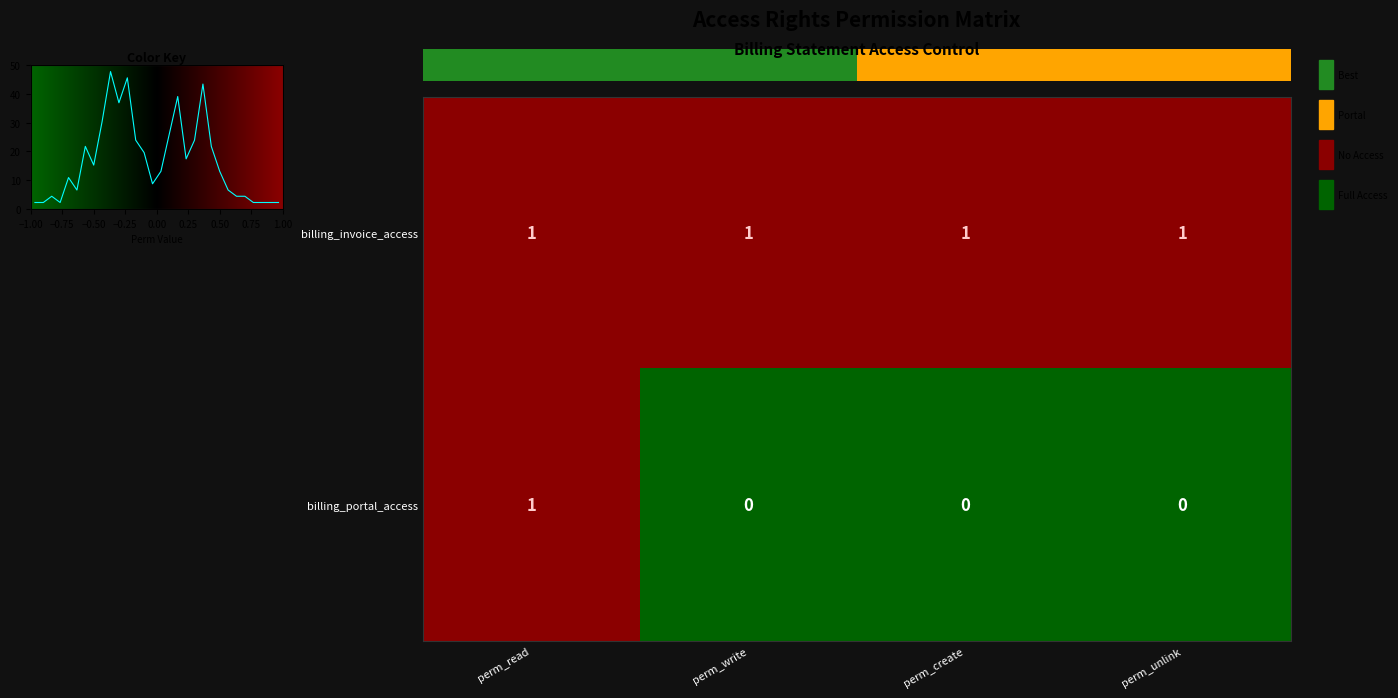

How many billing_portal_access values are between 0 and 1?

4